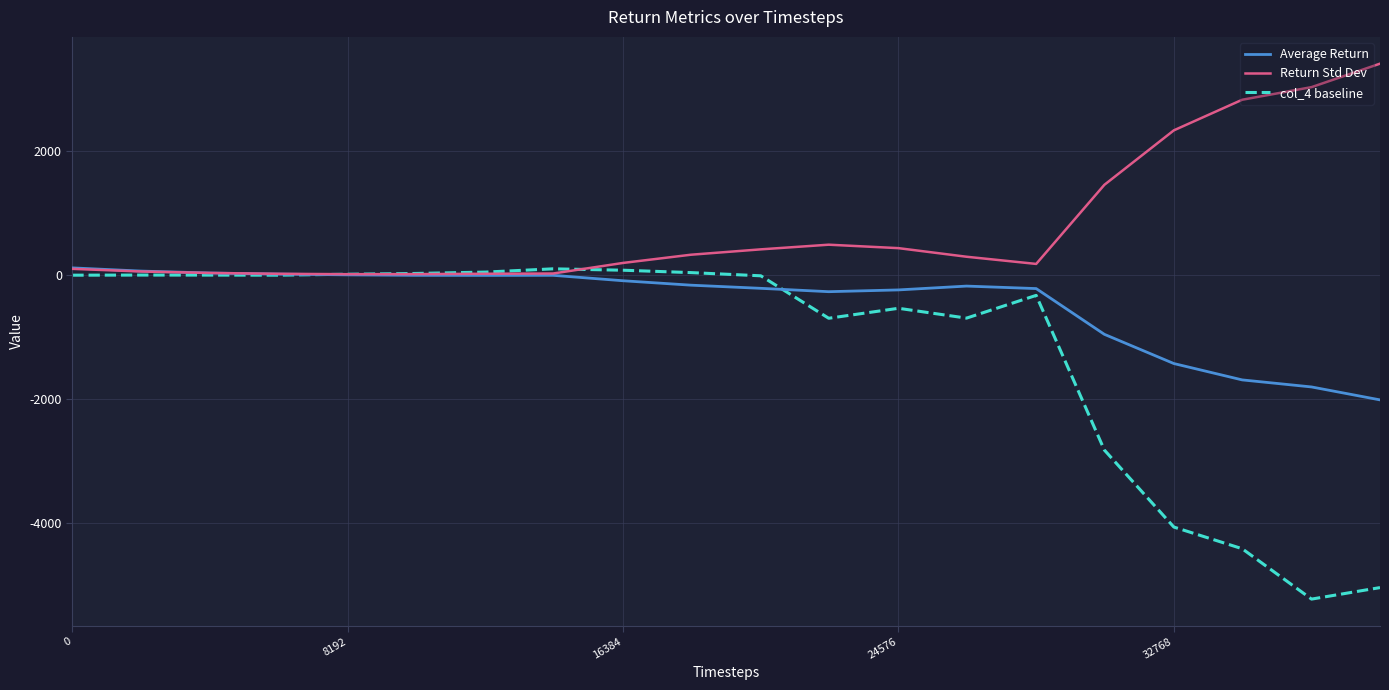

Which series has the largest total across all categories?

Return Std Dev